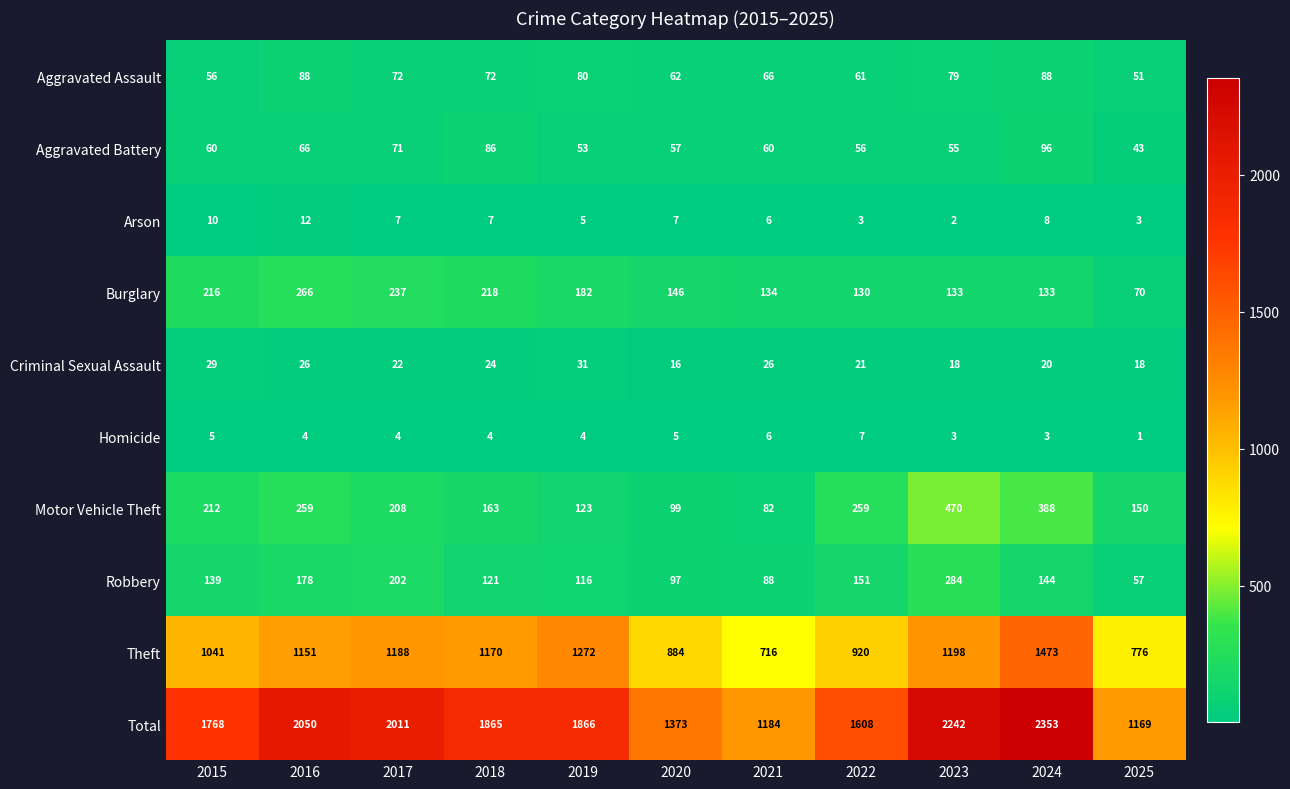

What is the spread (max minus min) of values at 2021?

1178